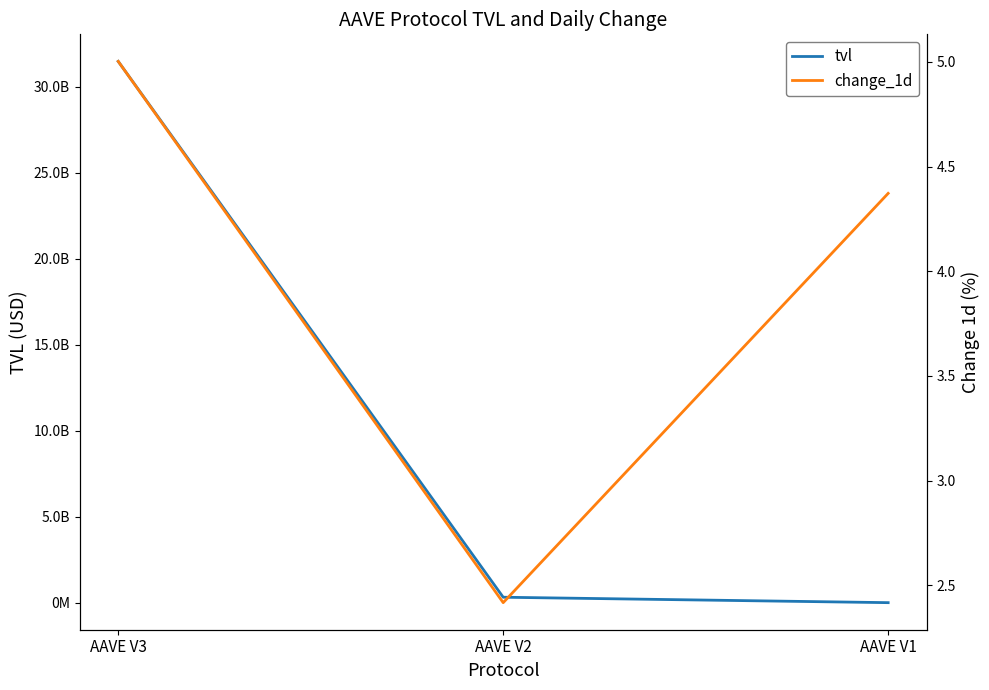

Which category has the highest value in the change_1d series?

AAVE V3